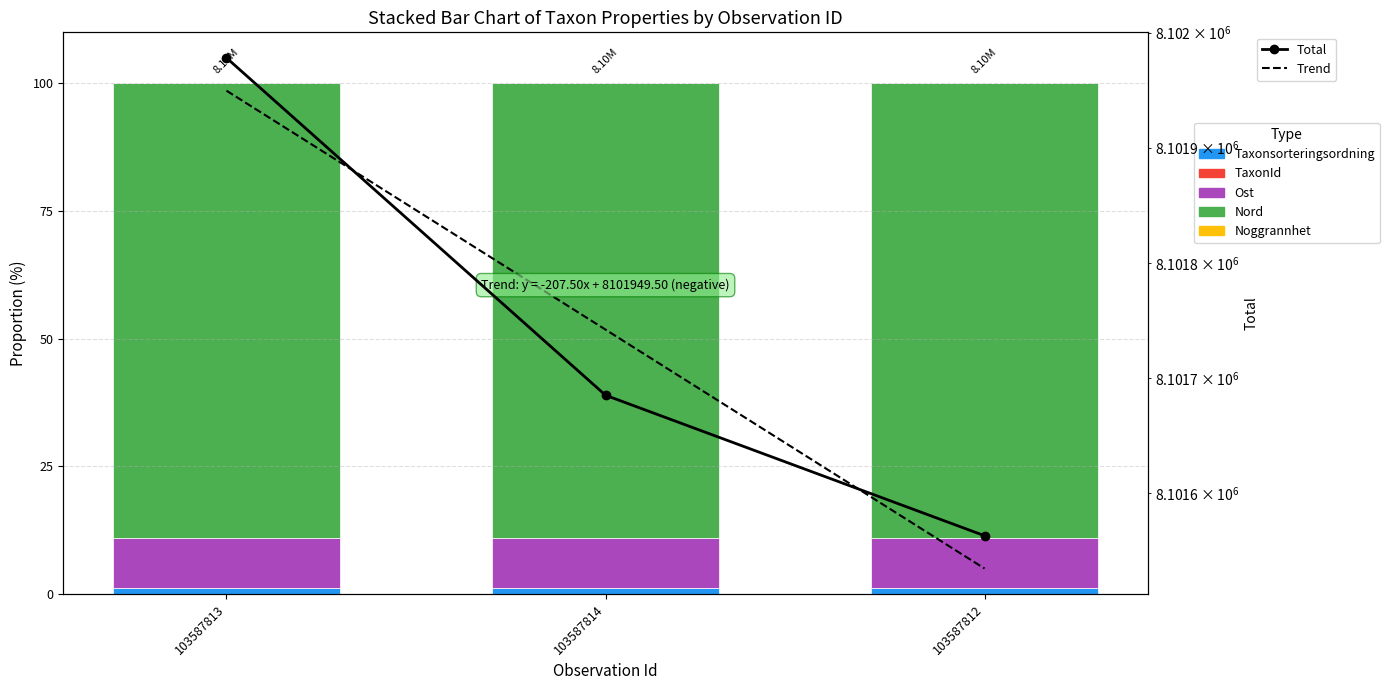

How many bars are there in total?

9